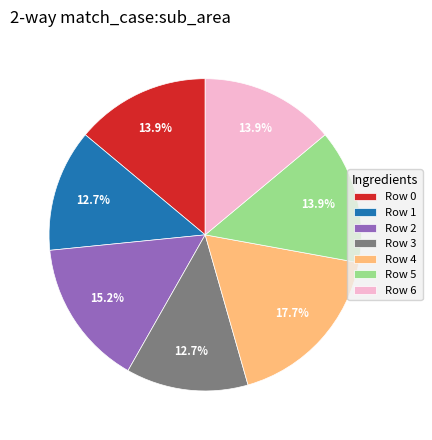

Is there any slice that represents more than half of the pie?

No